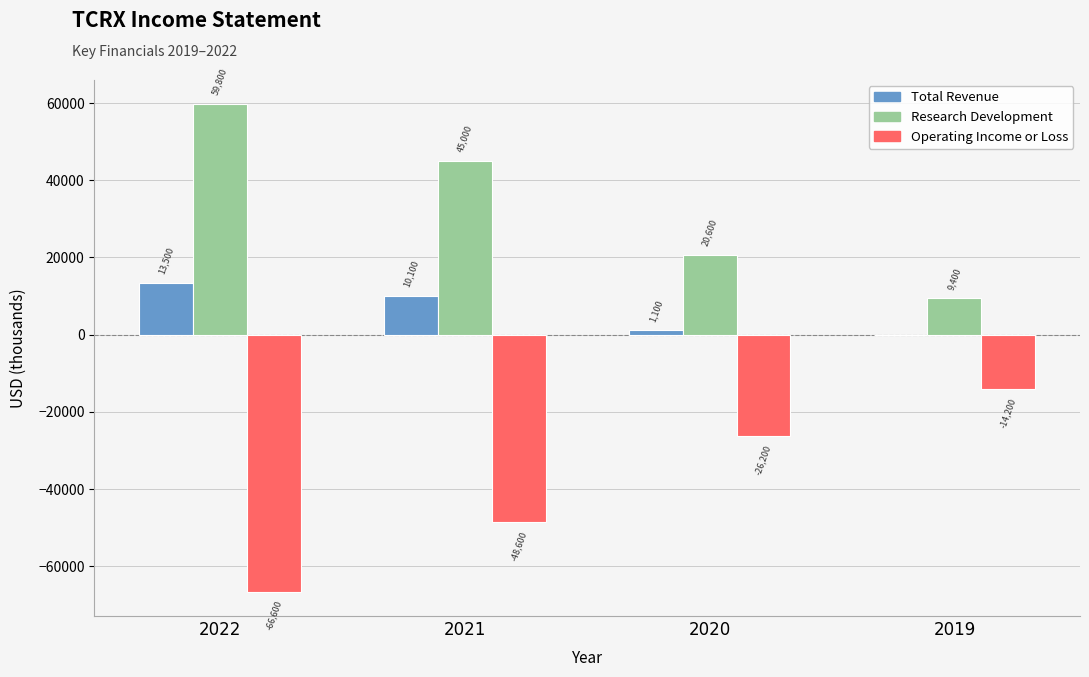

Where does the Total Revenue series first go above 10100?

2022